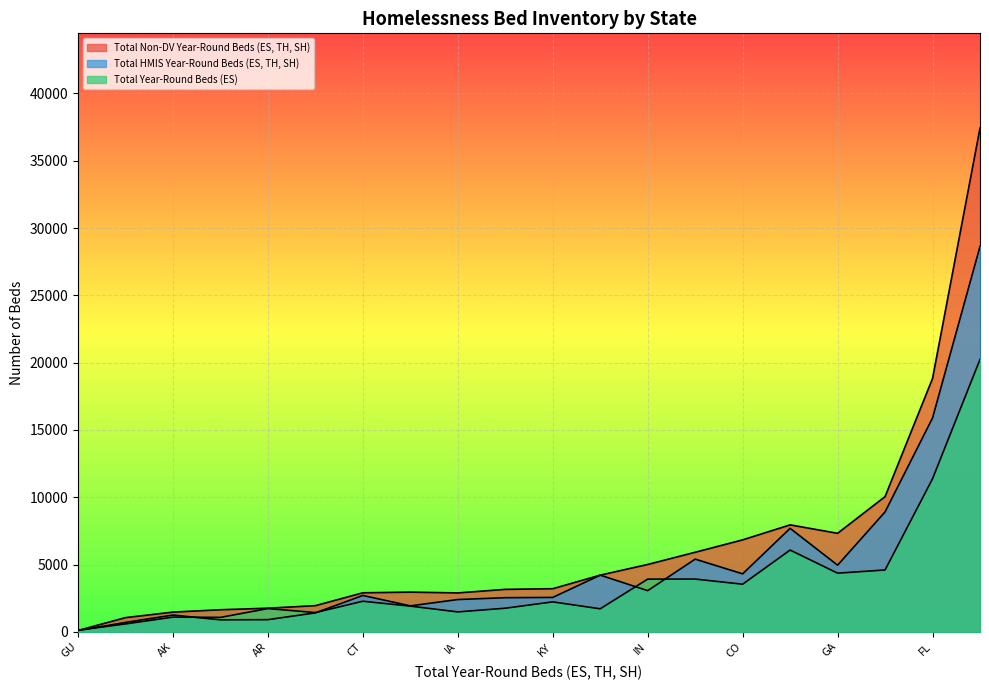

What is the label of the 6th point from the right?

ID